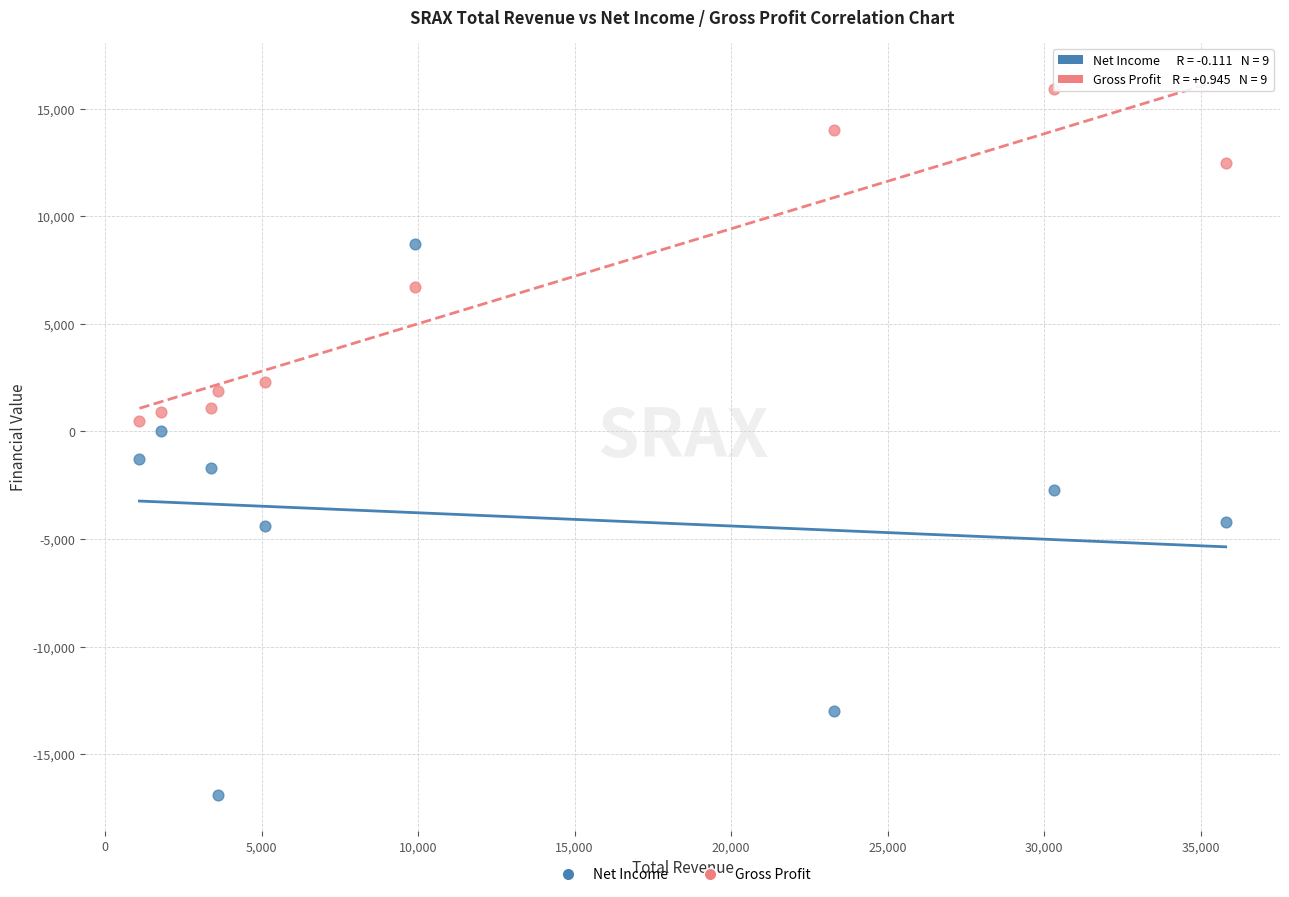

Which series contains the lowest Y value?

Net Income